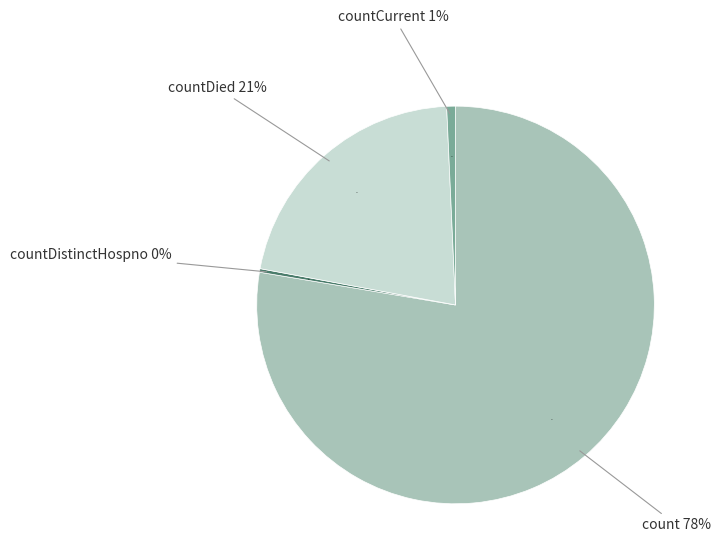

What percentage is the count slice, to the nearest percent?

78%